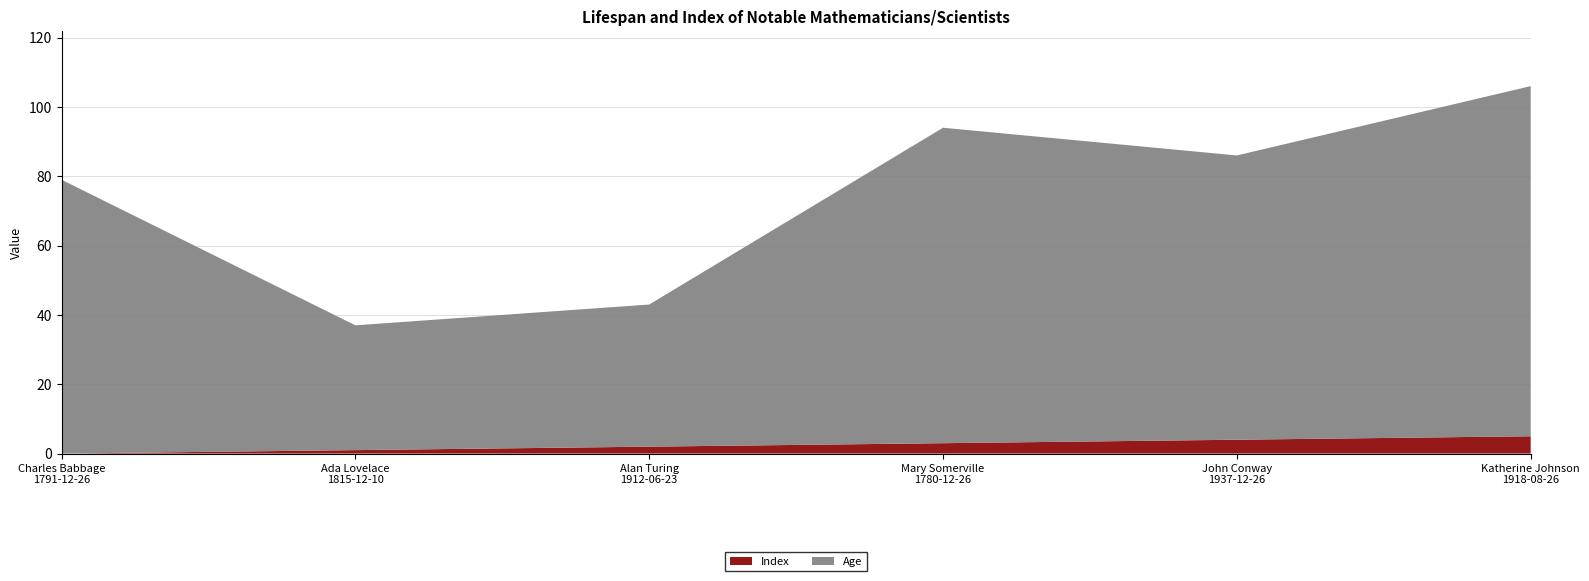

Reading right to left, what are all the values shown in this chart?

Index: 5	4	3	2	1	0
Age: 101	82	91	41	36	79